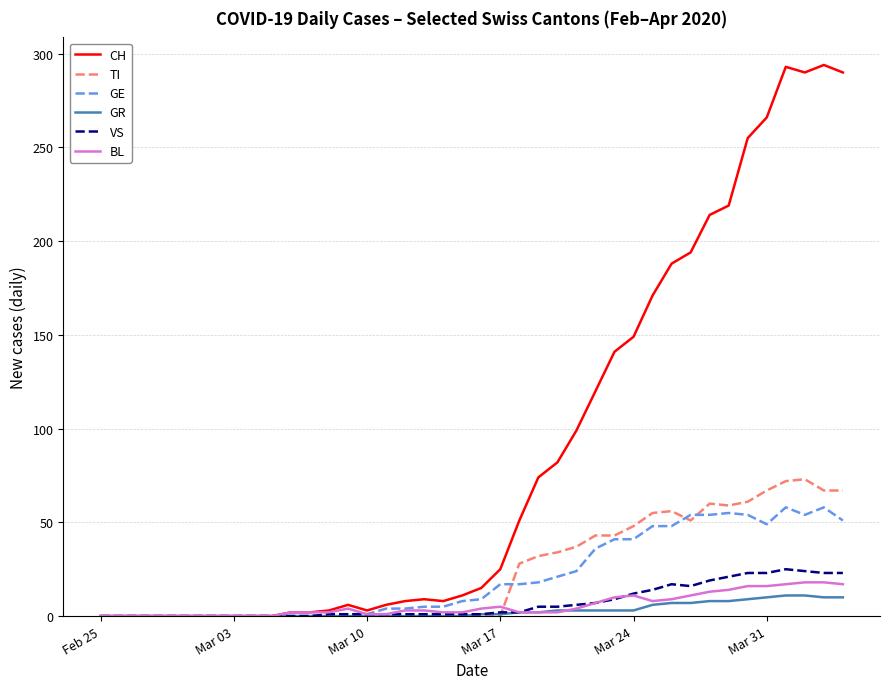

What is the difference between the second highest and minimum values in the BL series?

18